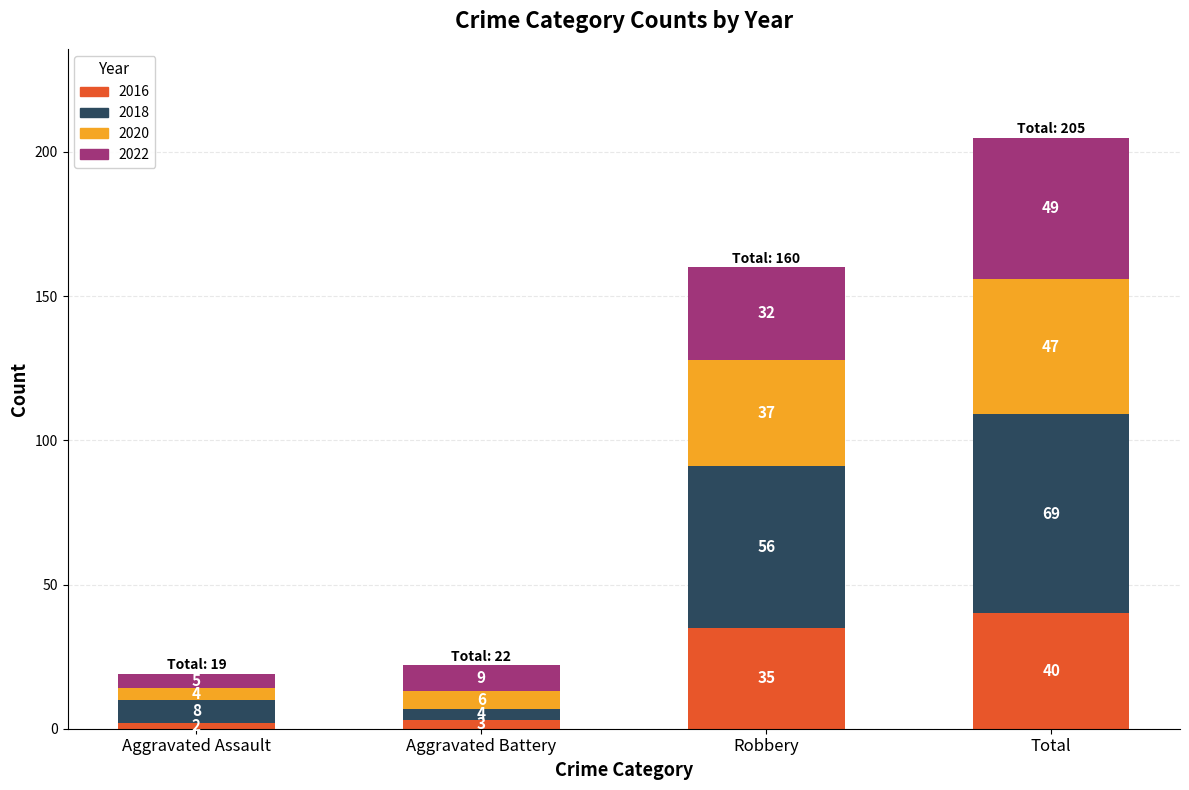

The 2016 series shows 3 at Aggravated Battery. True or false?

True